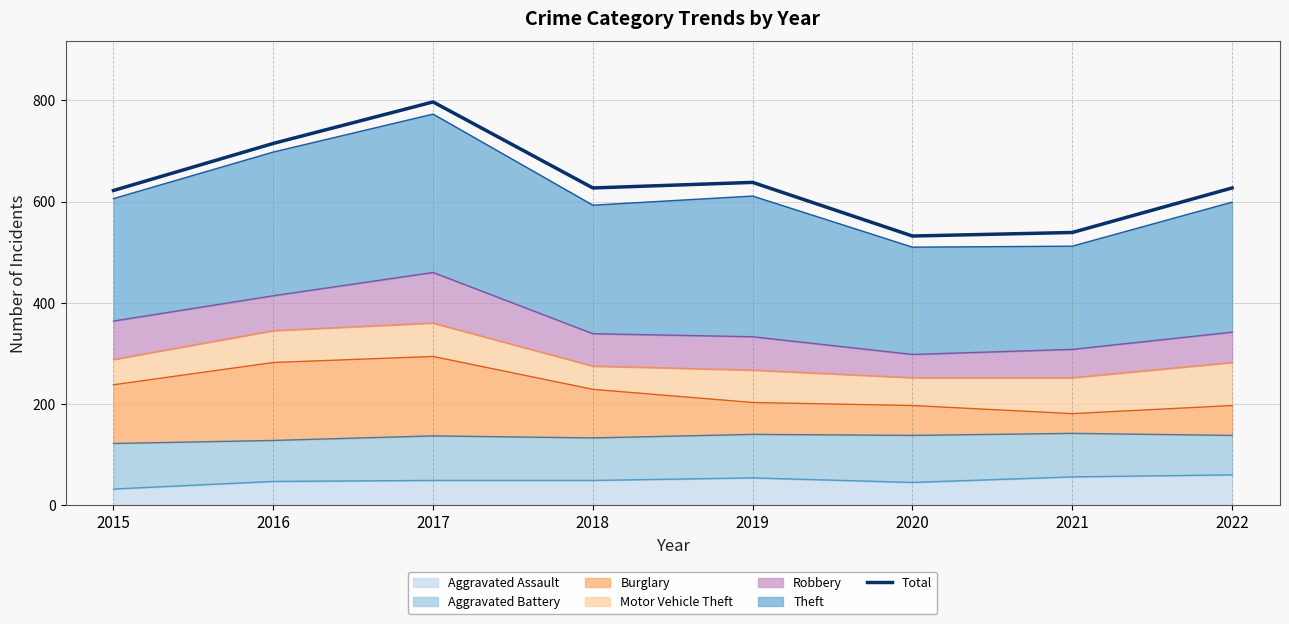

What is the change in value from 2017 to 2019?

-159